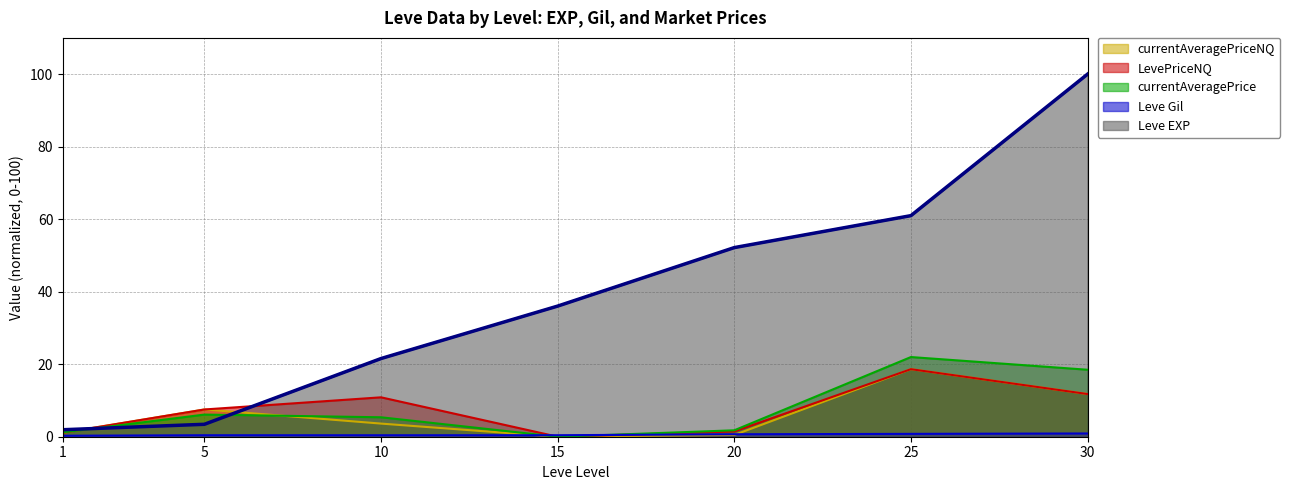

How many positive values does the LevePriceNQ series have?

6